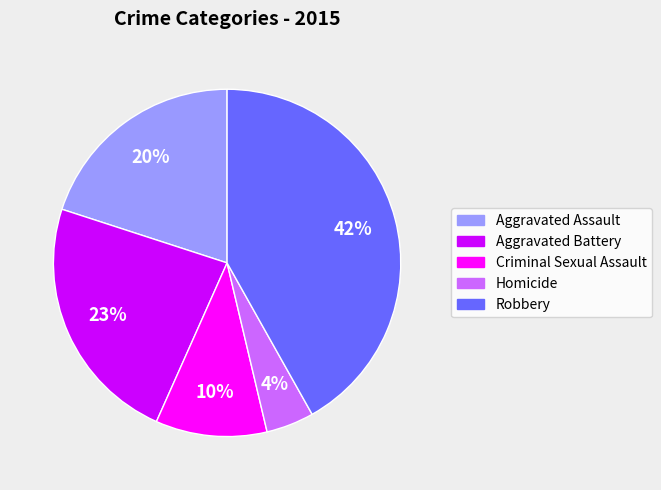

The Aggravated Assault slice represents 20% of the pie. True or false?

True